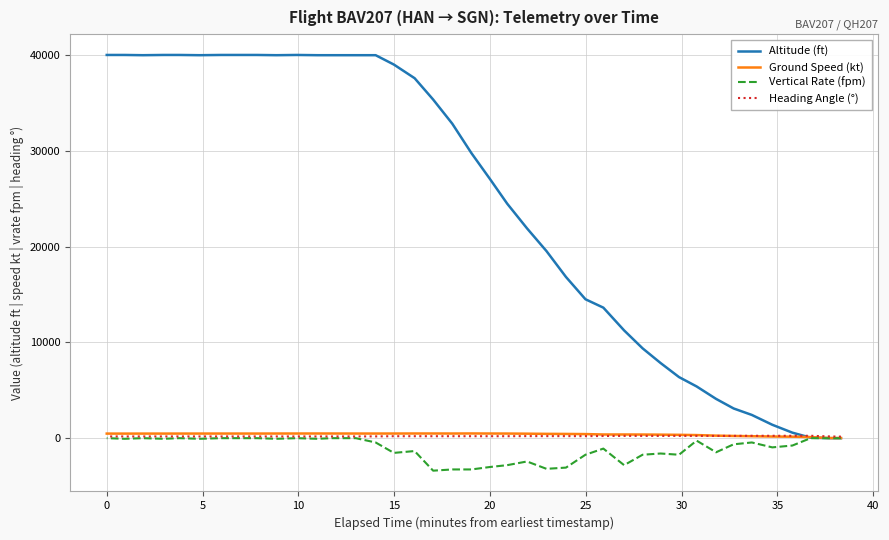

Is the value of Altitude (ft) at 30 greater than the value of Vertical Rate (fpm) at 27?

Yes